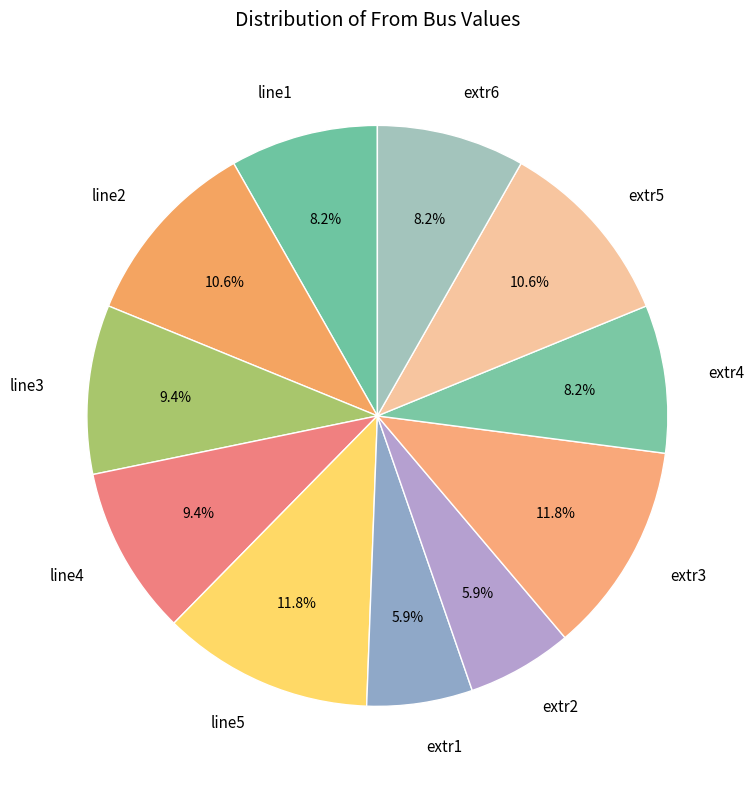

To the nearest percent, what is the combined percentage of extr3 and line1?

20%